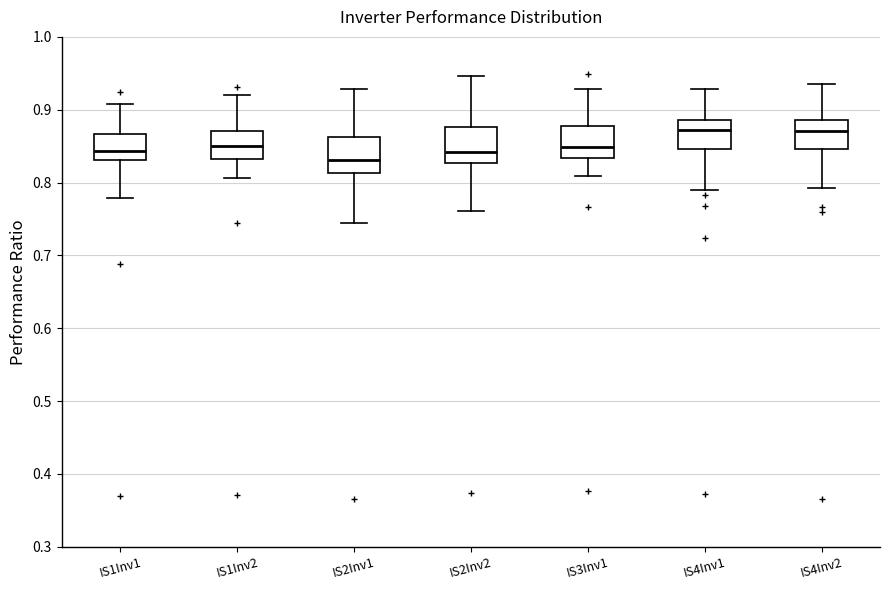

Where is the lower edge of the box for IS4Inv1 on the y-axis? The values are not printed on the chart, so give them approximately, as read against the axis.

0.85